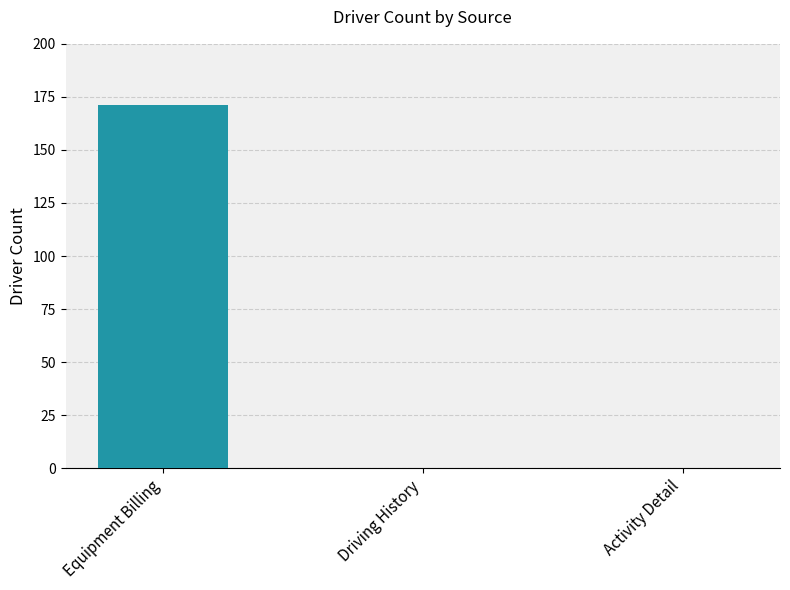

At which category does the chart reach its peak across all series?

Equipment Billing